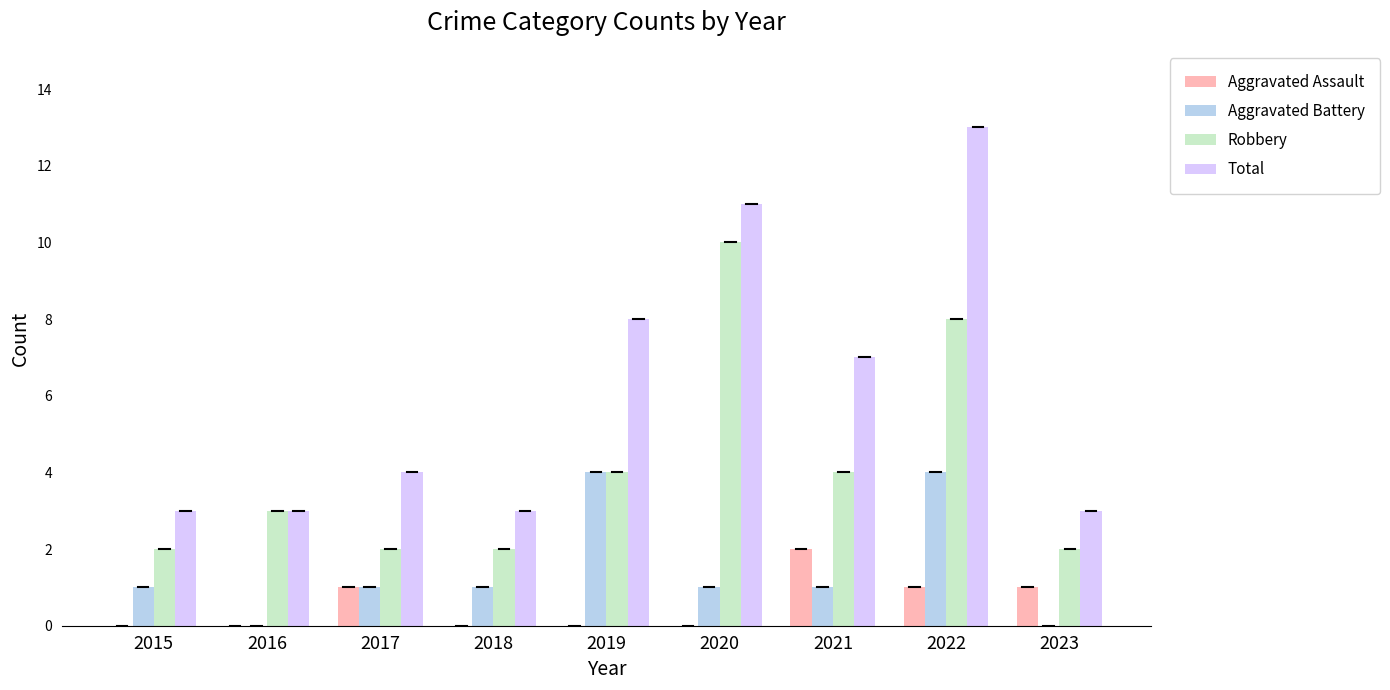

Reading left to right, list all the values displayed in this chart.

Aggravated Assault: 2015=0	2016=0	2017=1	2018=0	2019=0	2020=0	2021=2	2022=1	2023=1
Aggravated Battery: 2015=1	2016=0	2017=1	2018=1	2019=4	2020=1	2021=1	2022=4	2023=0
Robbery: 2015=2	2016=3	2017=2	2018=2	2019=4	2020=10	2021=4	2022=8	2023=2
Total: 2015=3	2016=3	2017=4	2018=3	2019=8	2020=11	2021=7	2022=13	2023=3